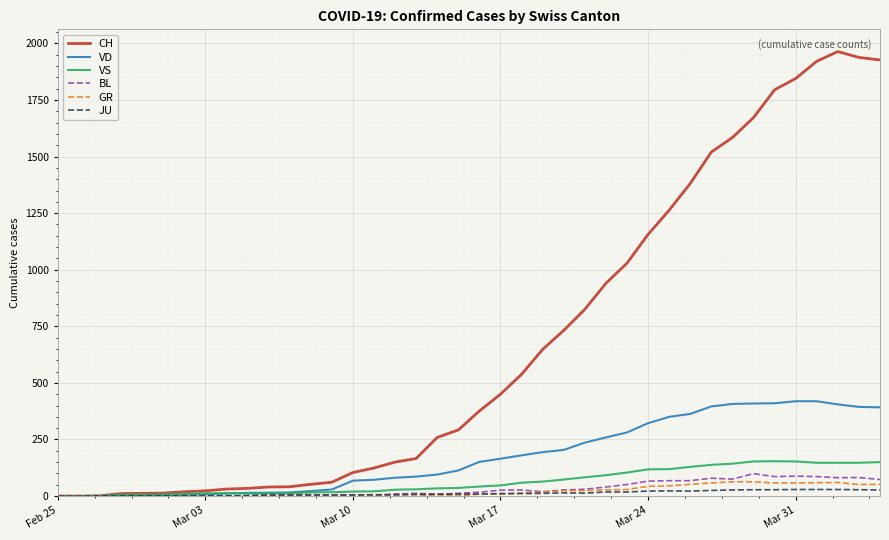

What is the average value of the BL series?

31